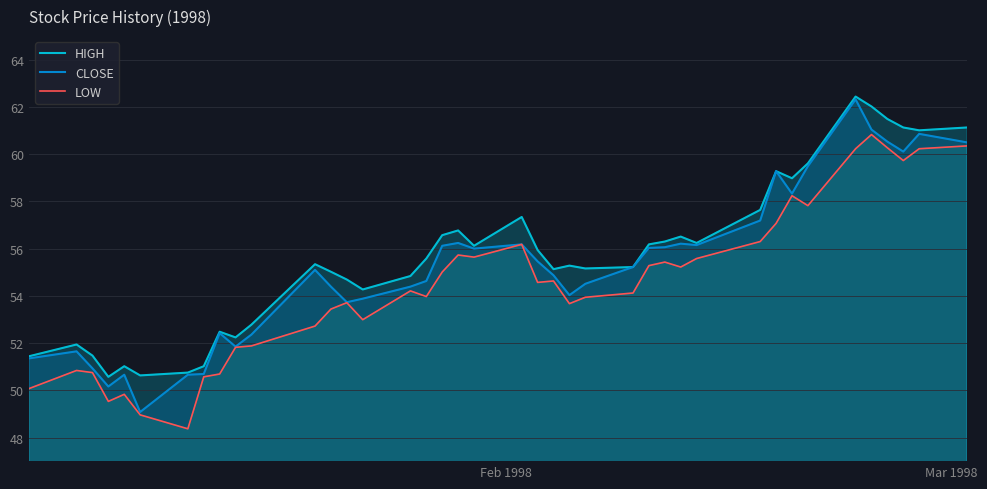

What is the greatest value displayed?

62.4